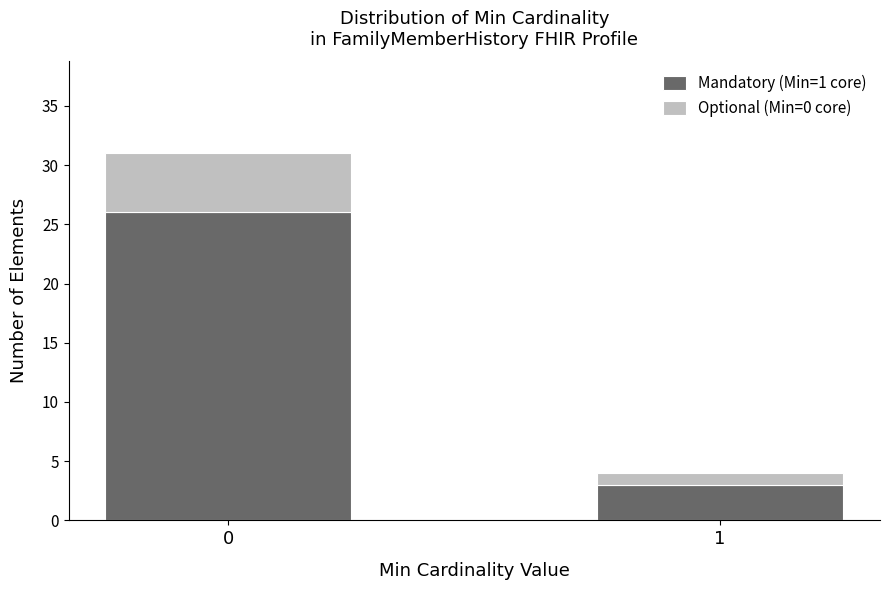

Reading left to right, transcribe the values for Mandatory (Min=1 core).

0=26	1=3